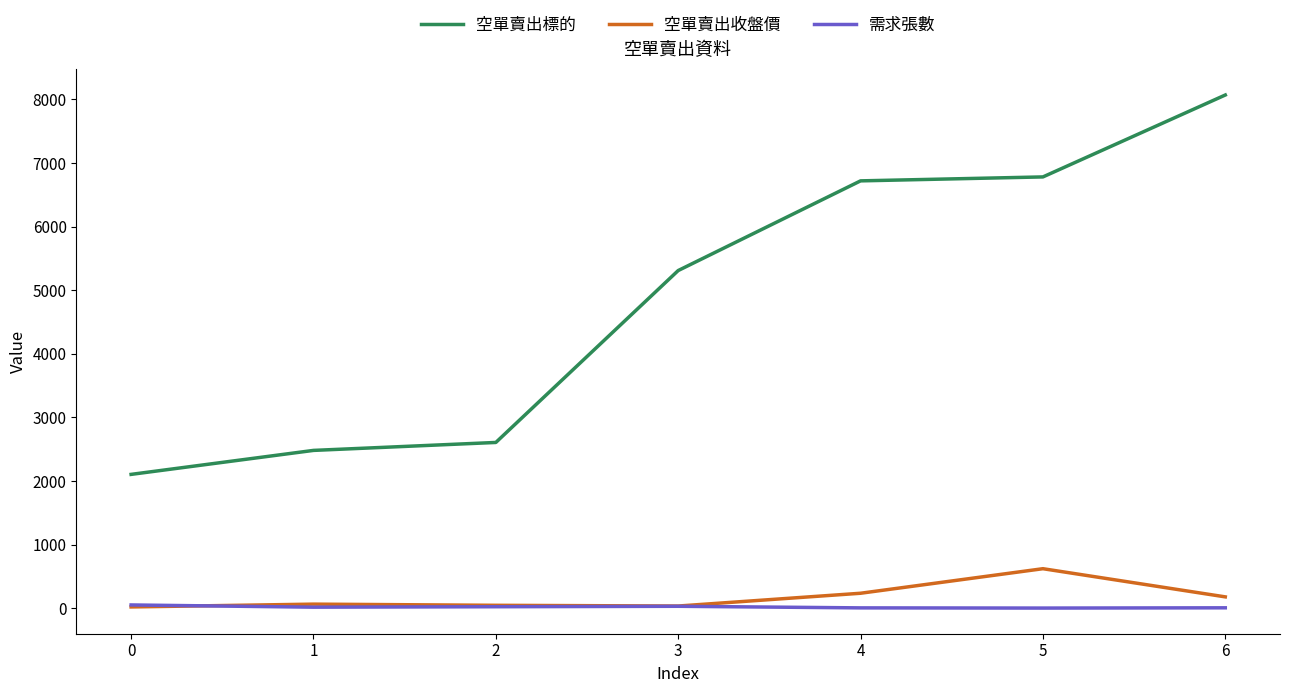

The value of 空單賣出標的 at 5 is 2796.5. True or false?

False